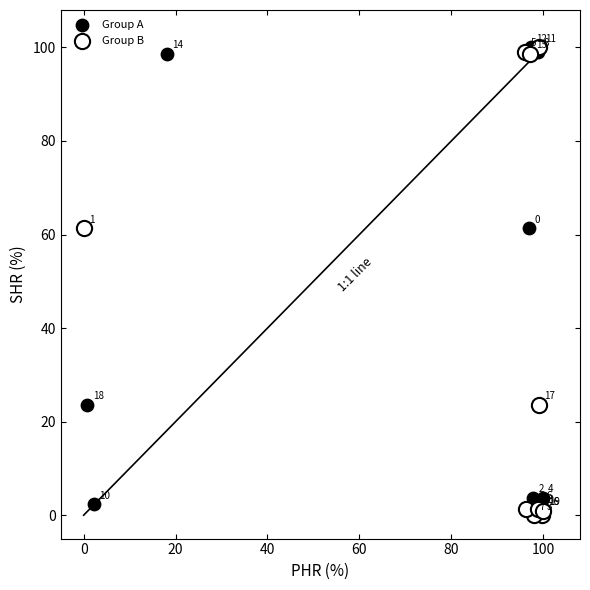

Which series has the largest Y range (max minus min)?

Group B